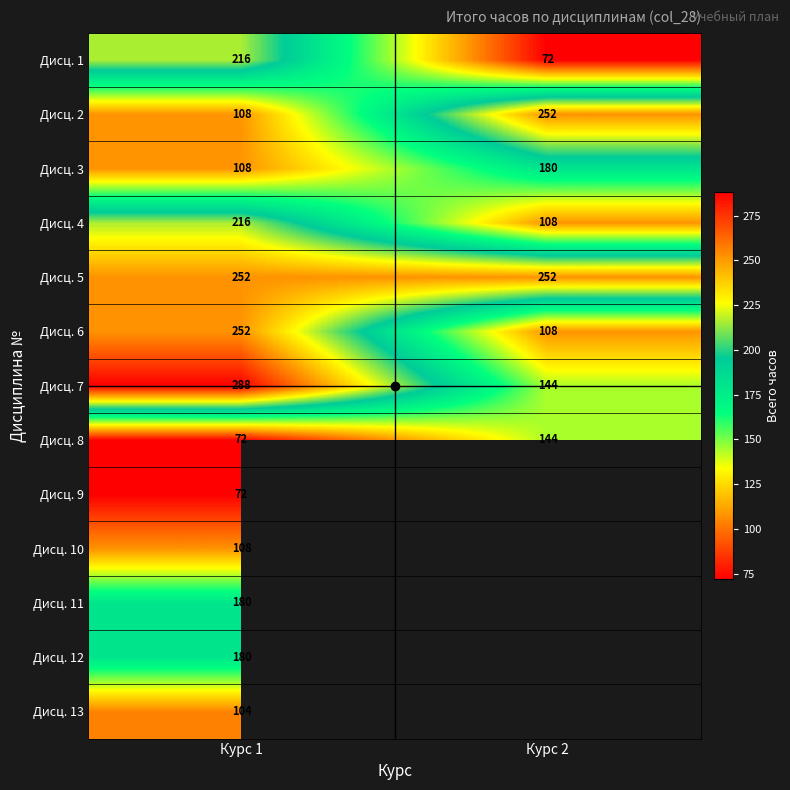

Is it true that Дисц. 7 equals 144 at Курс 2?

True